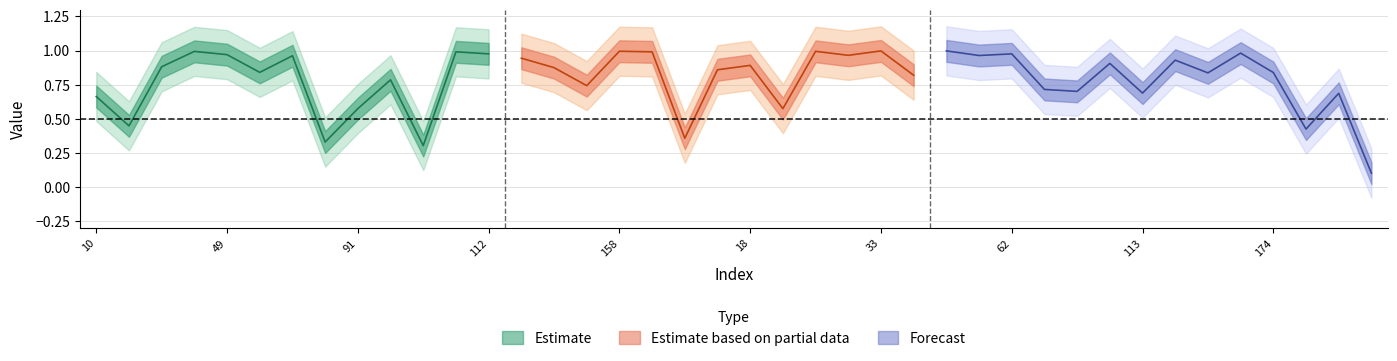

Where is y_pred nearest to the value 0?

9